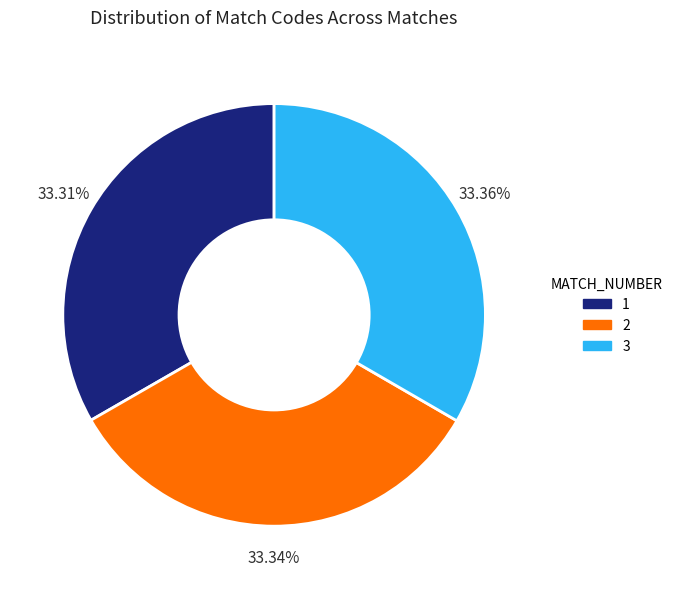

Is 2 the majority of the pie?

No